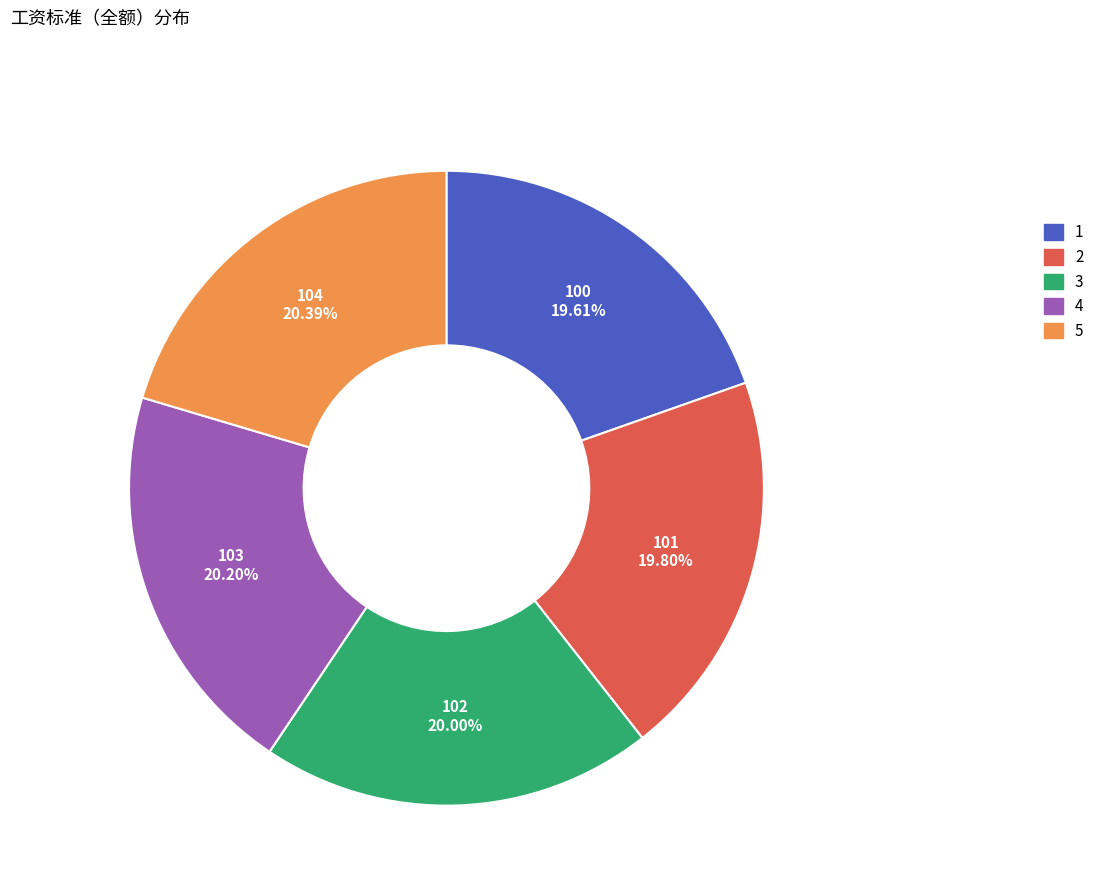

What portion of the pie excludes 4?

79.8%